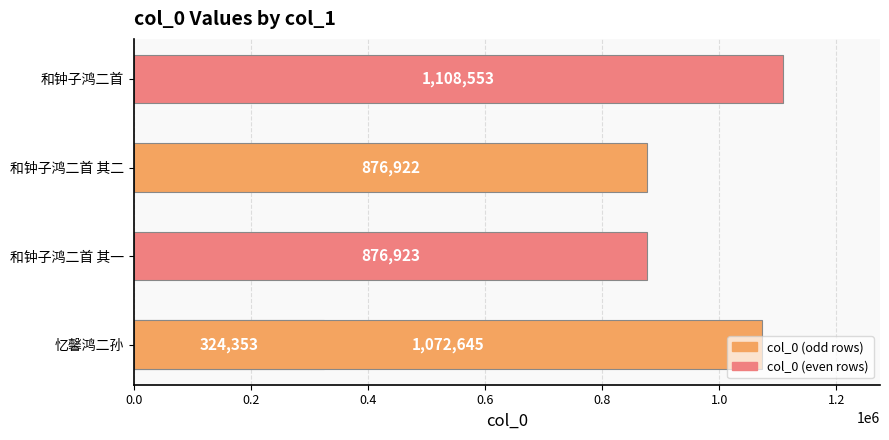

Does the chart contain any negative values?

No